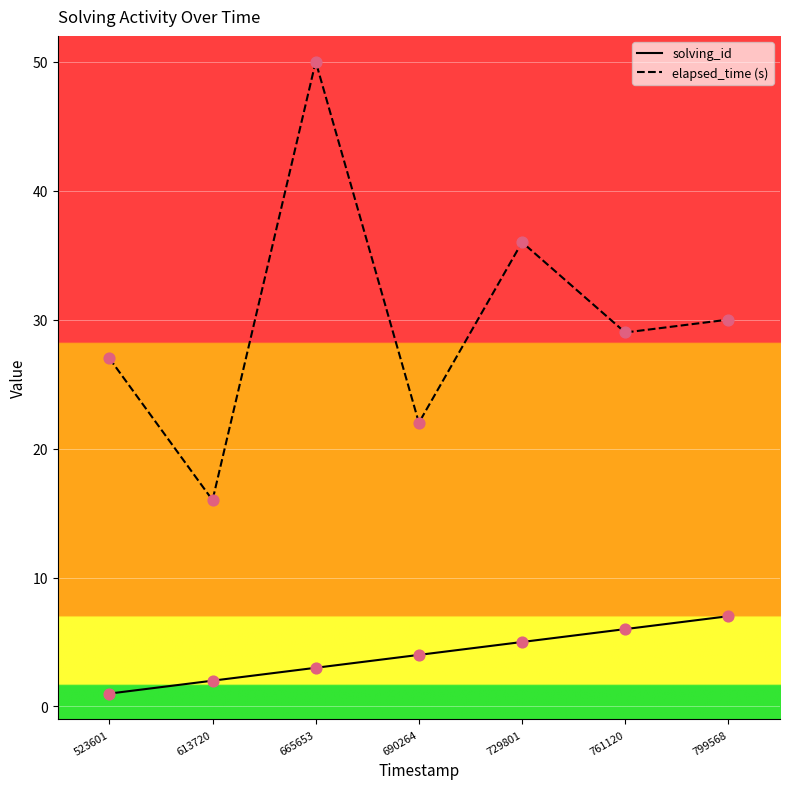

Is the value of elapsed_time (s) at 523601 greater than the value of solving_id at 665653?

Yes